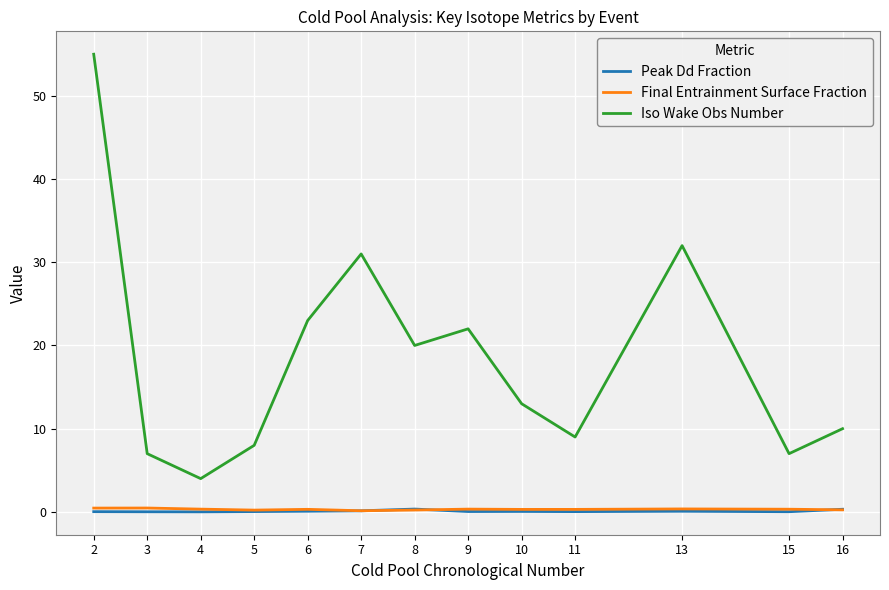

What is the maximum value shown in the chart?

55.0